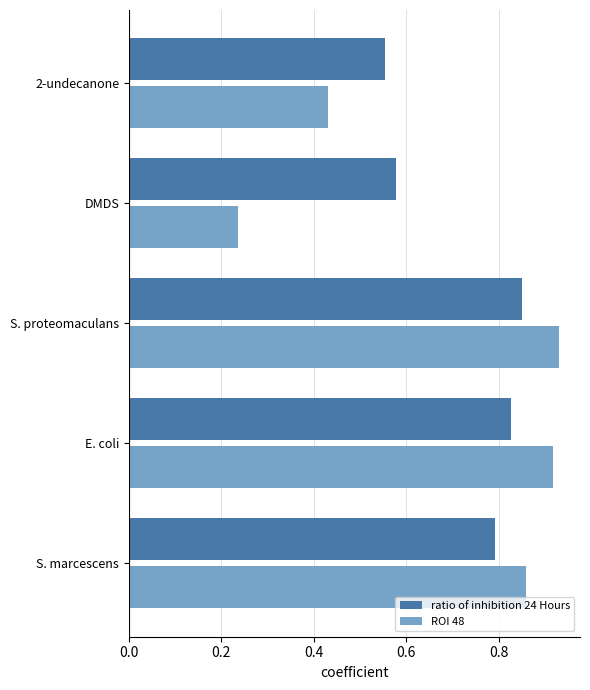

At which category does the chart reach its minimum across all series?

DMDS